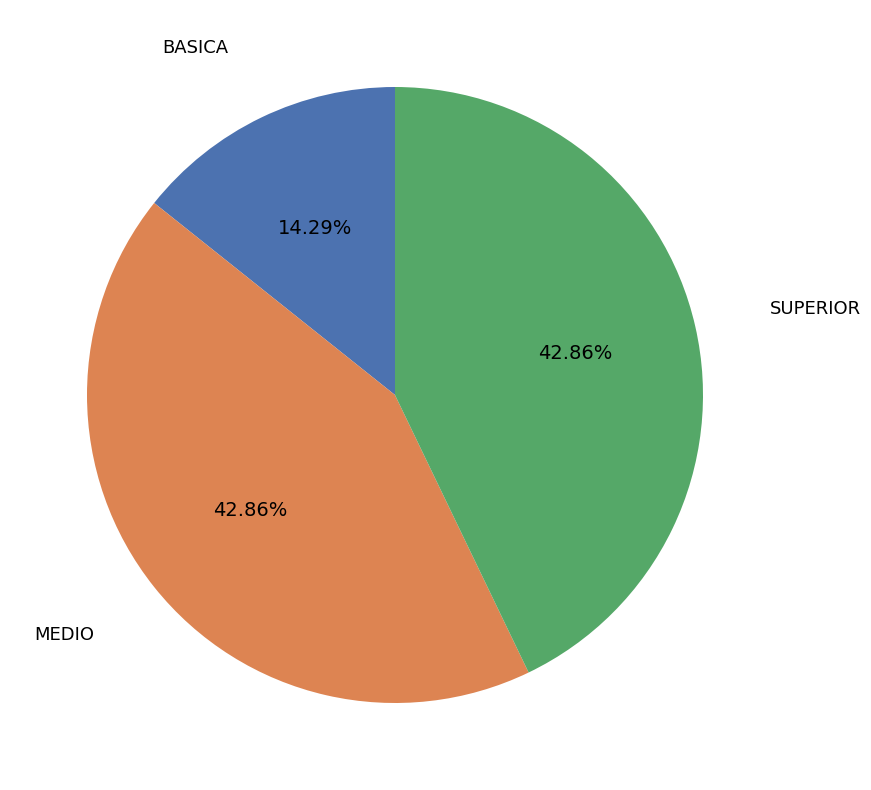

Is it true that BASICA is 14% of the pie?

True